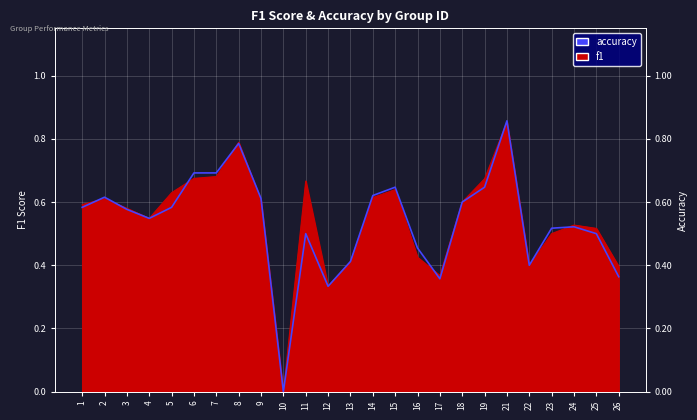

What is the total value across all series at 26?

0.8